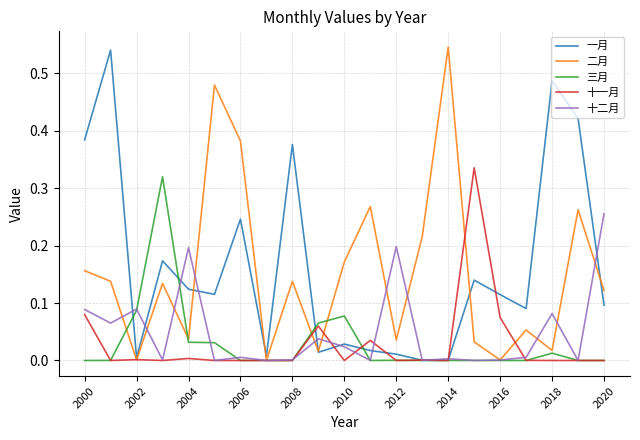

Which category has the highest value in the 十二月 series?

2020